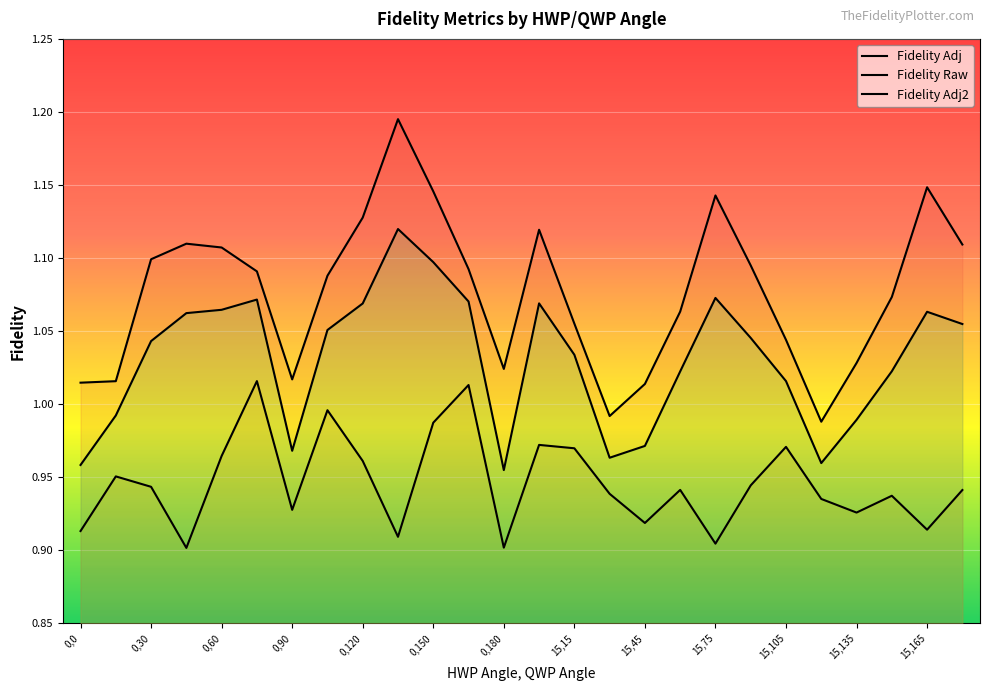

Reading left to right, what are all the values shown in this chart?

Fidelity Adj: 0,0=1.0	0,15=1.0	0,30=1.1	0,45=1.1	0,60=1.1	0,75=1.1	0,90=1.0	0,105=1.1	0,120=1.1	0,135=1.2	0,150=1.1	0,165=1.1	0,180=1.0	15,0=1.1	15,15=1.1	15,30=1.0	15,45=1.0	15,60=1.1	15,75=1.1	15,90=1.1	15,105=1.0	15,120=1.0	15,135=1.0	15,150=1.1	15,165=1.1	15,180=1.1
Fidelity Raw: 0,0=0.9	0,15=1.0	0,30=0.9	0,45=0.9	0,60=1.0	0,75=1.0	0,90=0.9	0,105=1.0	0,120=1.0	0,135=0.9	0,150=1.0	0,165=1.0	0,180=0.9	15,0=1.0	15,15=1.0	15,30=0.9	15,45=0.9	15,60=0.9	15,75=0.9	15,90=0.9	15,105=1.0	15,120=0.9	15,135=0.9	15,150=0.9	15,165=0.9	15,180=0.9
Fidelity Adj2: 0,0=1.0	0,15=1.0	0,30=1.0	0,45=1.1	0,60=1.1	0,75=1.1	0,90=1.0	0,105=1.1	0,120=1.1	0,135=1.1	0,150=1.1	0,165=1.1	0,180=1.0	15,0=1.1	15,15=1.0	15,30=1.0	15,45=1.0	15,60=1.0	15,75=1.1	15,90=1.0	15,105=1.0	15,120=1.0	15,135=1.0	15,150=1.0	15,165=1.1	15,180=1.1